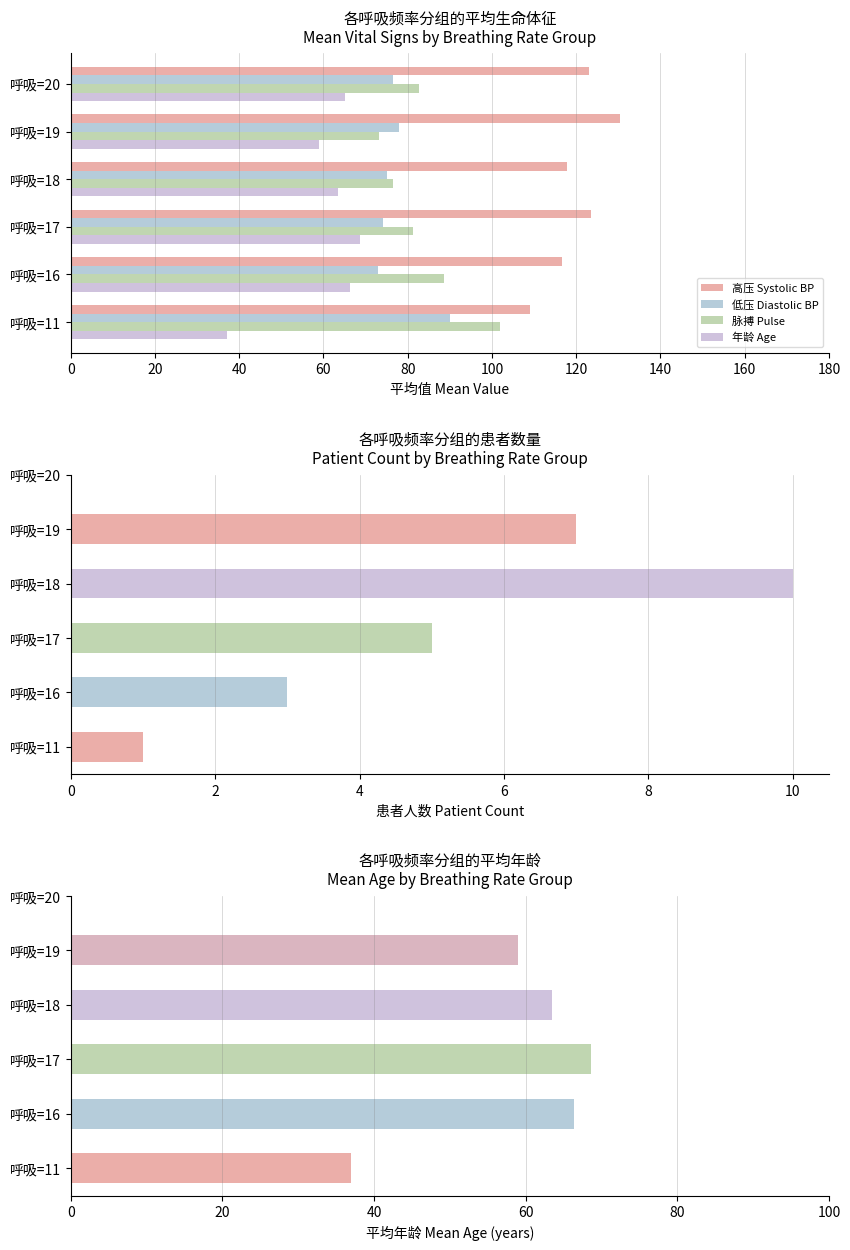

Which has a higher value, 呼吸=19 or 呼吸=17?

呼吸=19